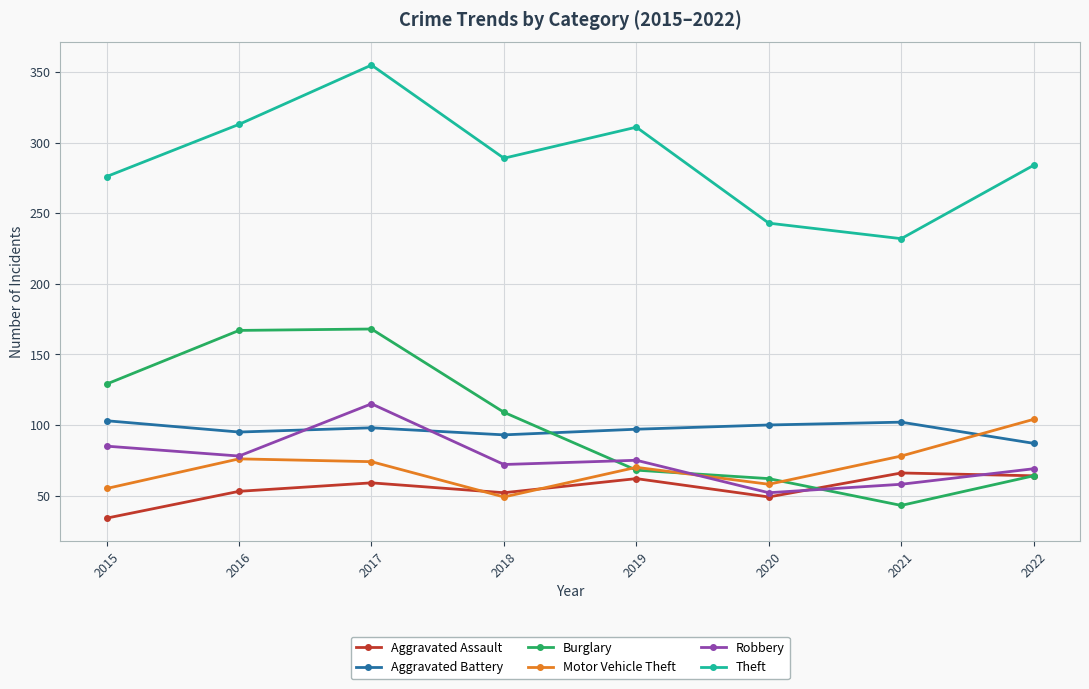

True or false: Aggravated Assault has more than 1 interior local peaks.

True